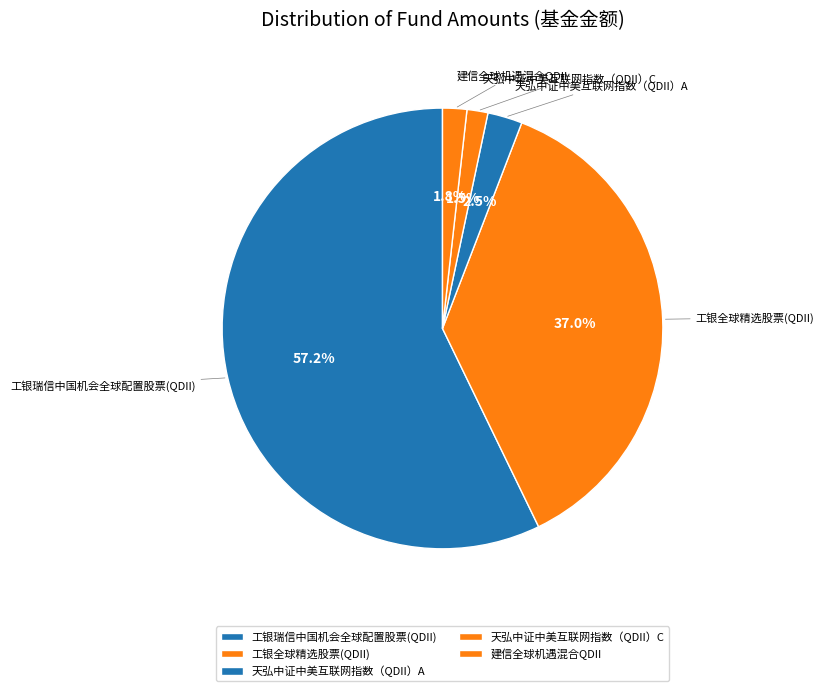

Which slice is the largest?

工银瑞信中国机会全球配置股票(QDII)